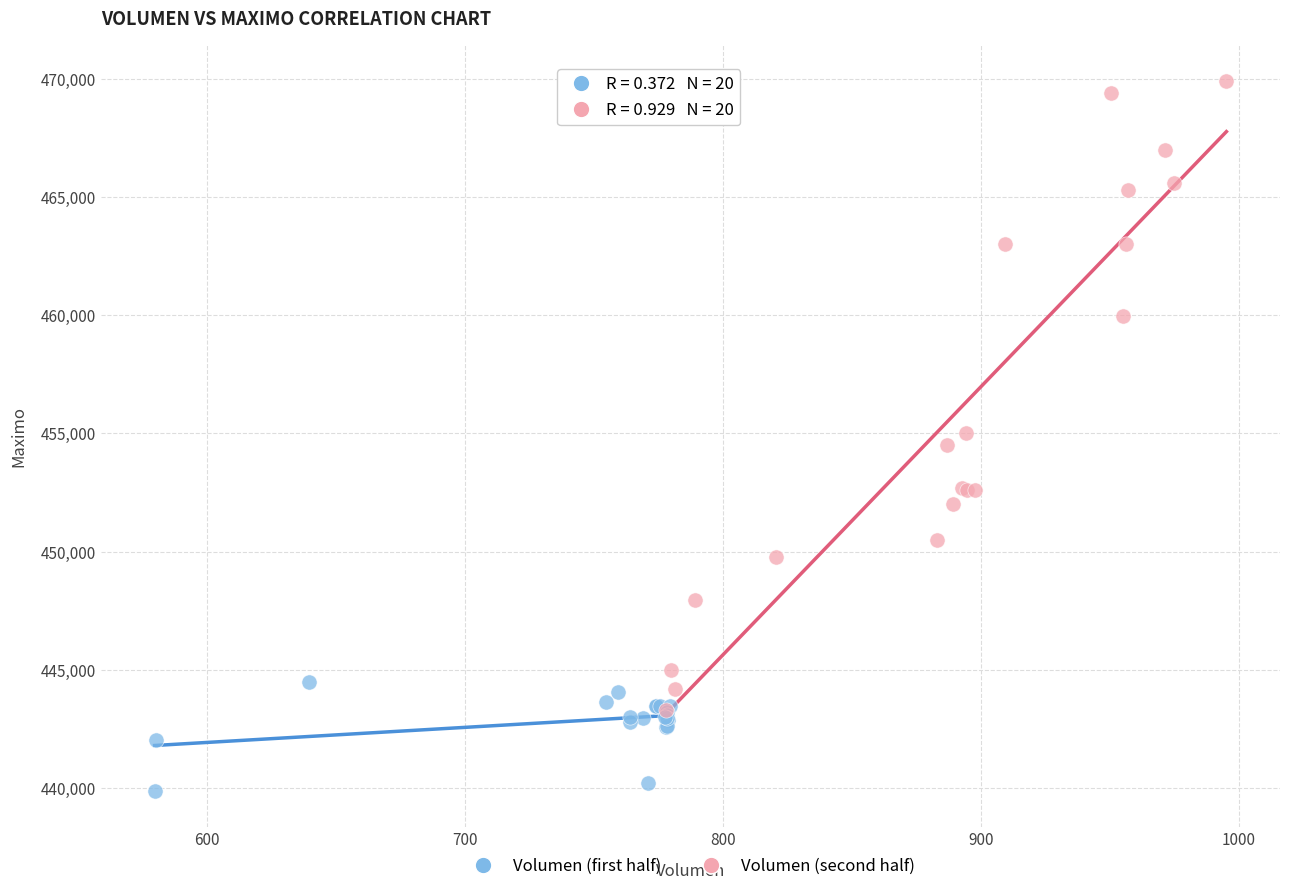

What are all the series names shown in the legend?

Volumen (first half), Volumen (second half)